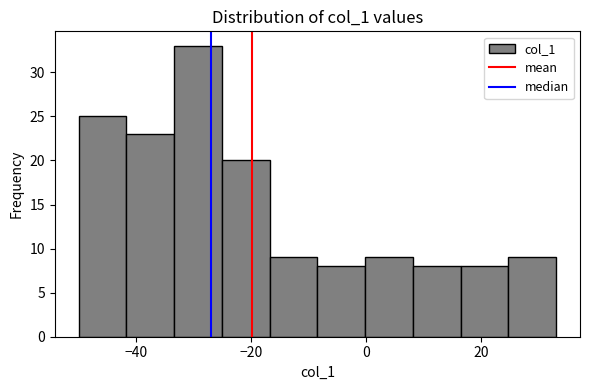

Reading left to right, list every bar in this chart as the range it spans on the x-axis followed by its height. Neither the bar edges nor the heights are printed on the chart, so give them approximately, as read against the axes.

-50 to -42: 25
-42 to -34: 23
-34 to -26: 33
-26 to -16: 20
-16 to -8: 9
-8 to 0: 8
0 to 8: 9
8 to 16: 8
16 to 24: 8
24 to 34: 9